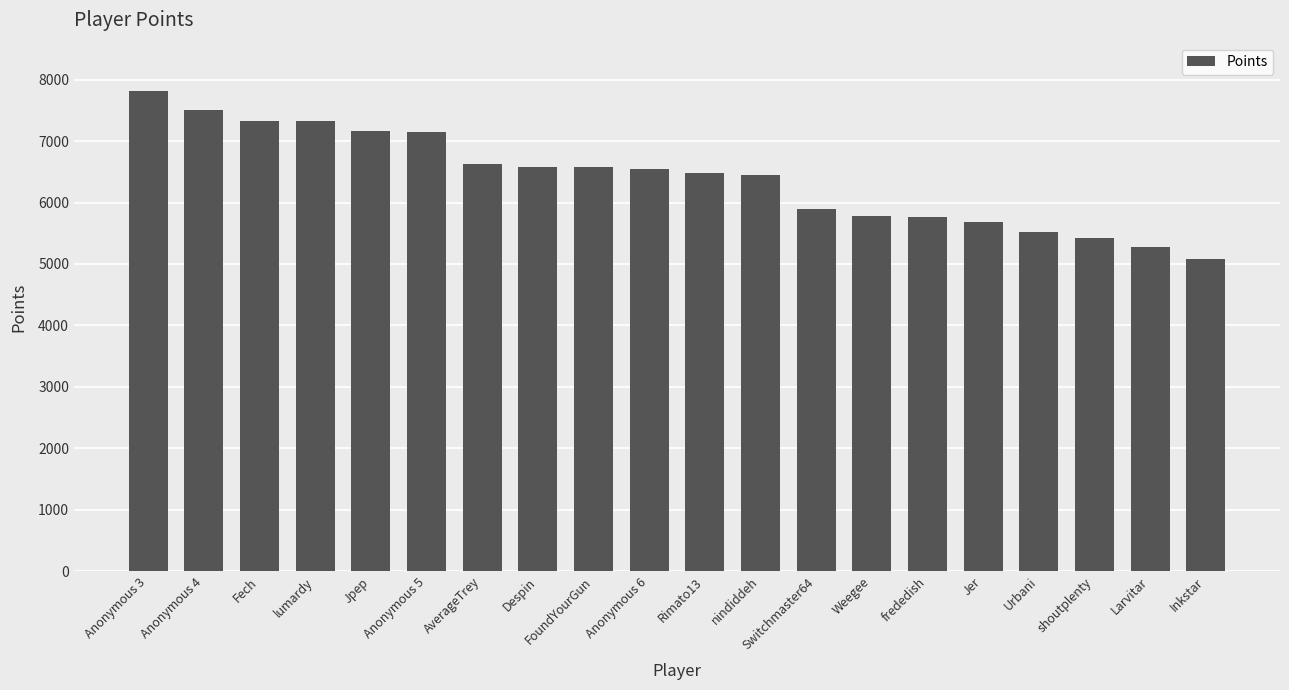

What is the label of the 19th bar from the right?

Anonymous 4